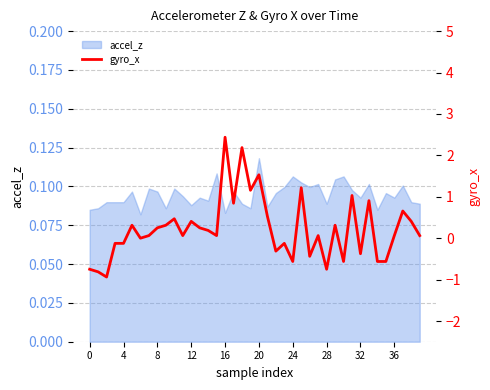

What is the label of the 33rd point from the left?

32